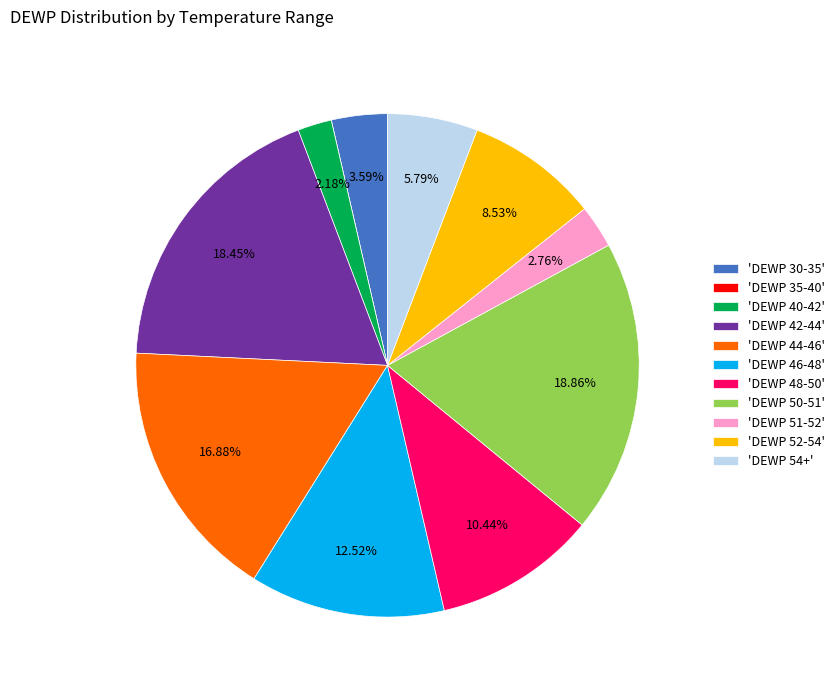

Is 'DEWP 42-44' the majority of the pie?

No